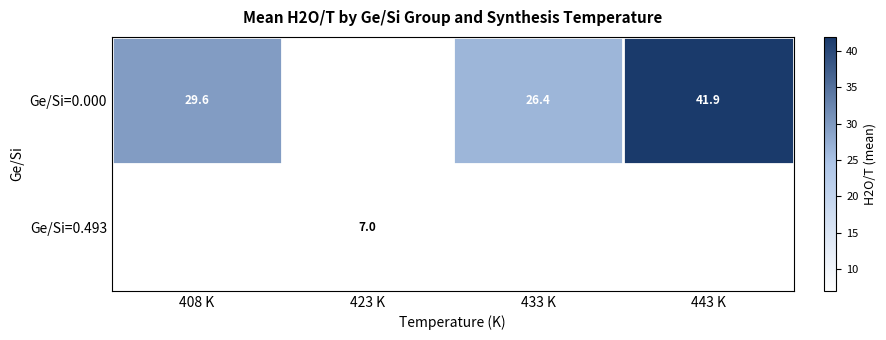

What is the minimum value shown in the chart?

7.0